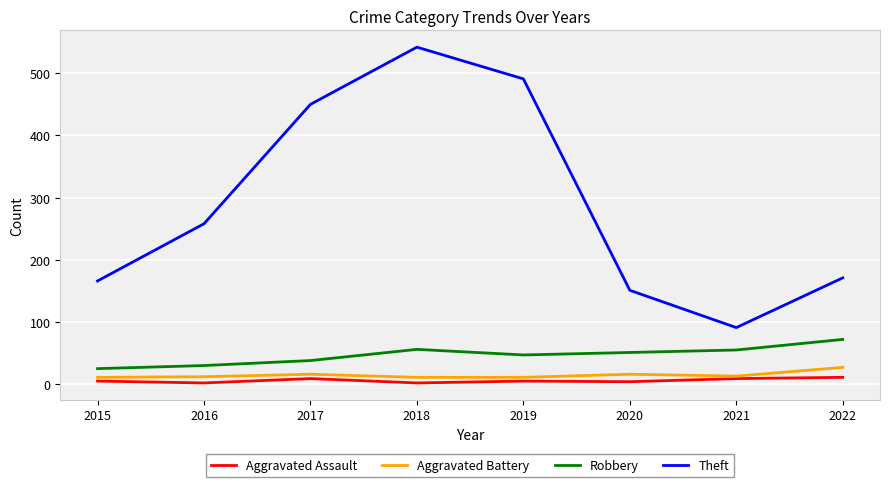

At how many categories does at least one series exceed 456?

2